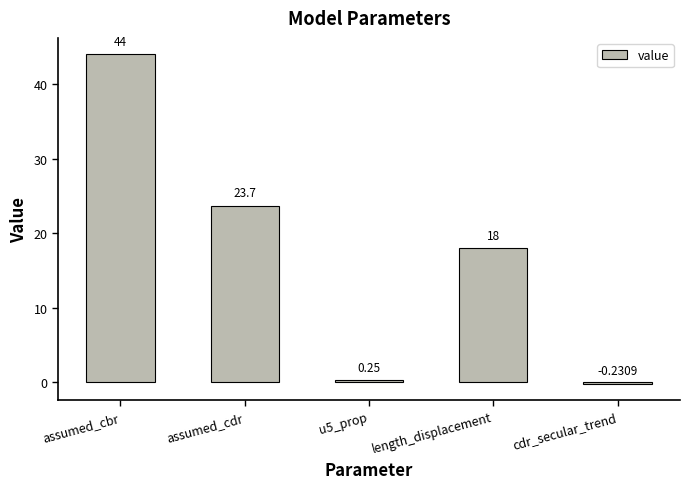

Is it true that the value at assumed_cbr is 44.0?

True